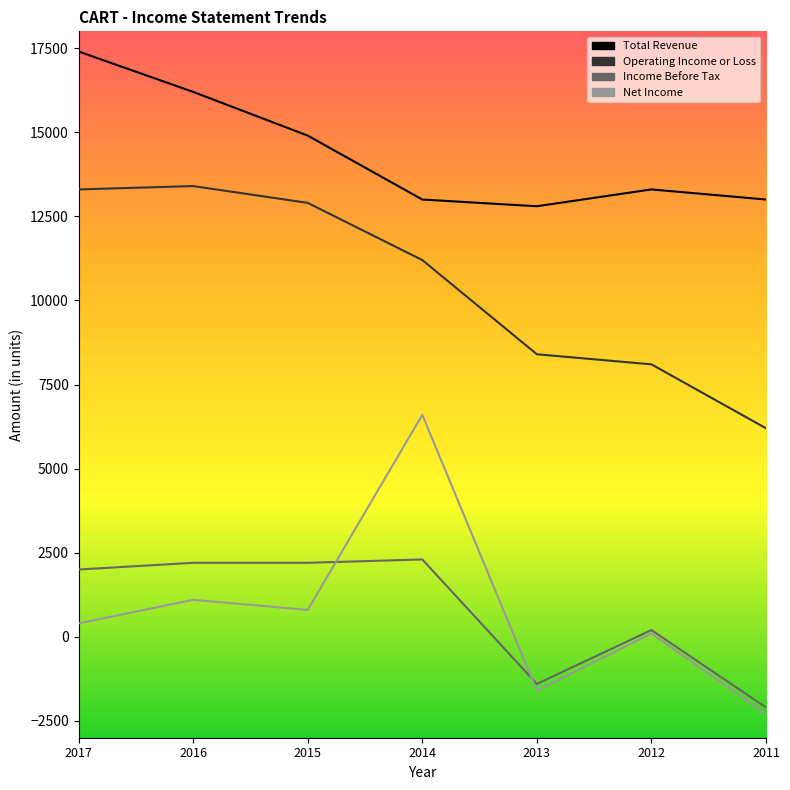

At which label does Net Income reach its minimum?

2011